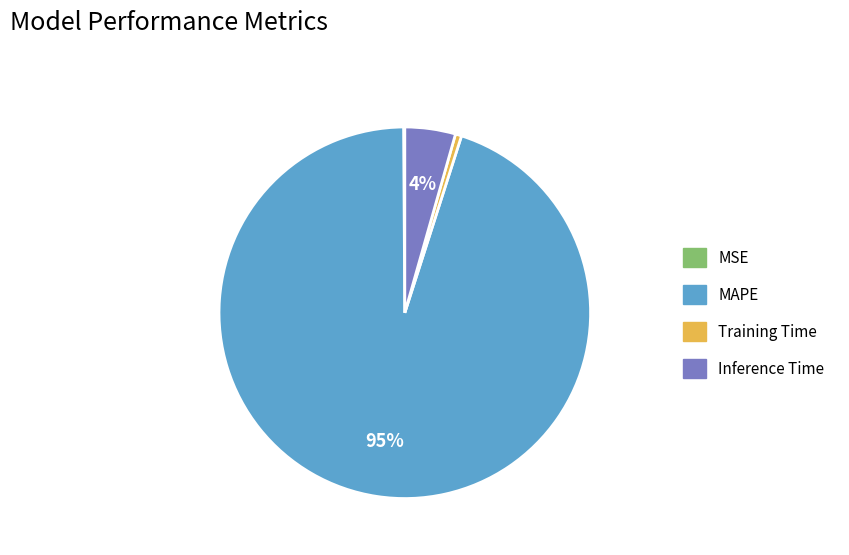

What is the largest slice in the pie chart?

MAPE